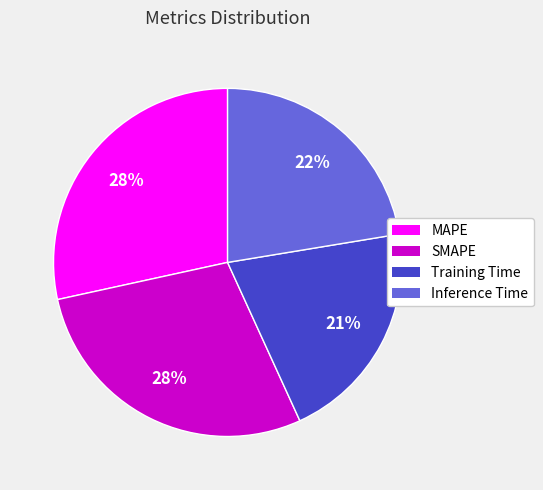

How many slices are in this pie chart?

4